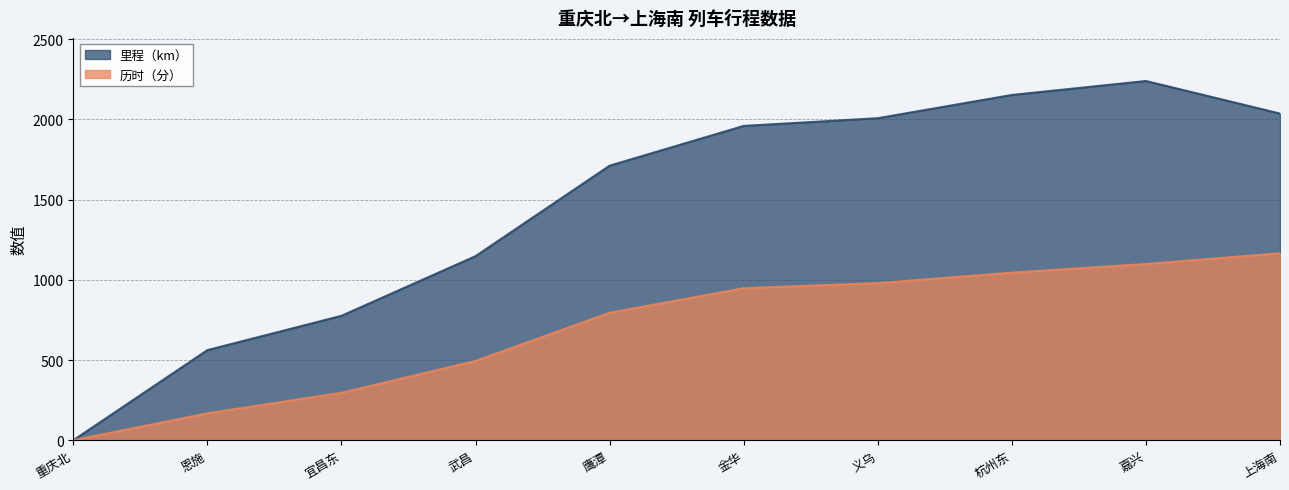

What is the value of the 里程（km） point at the 3rd from the left?

776